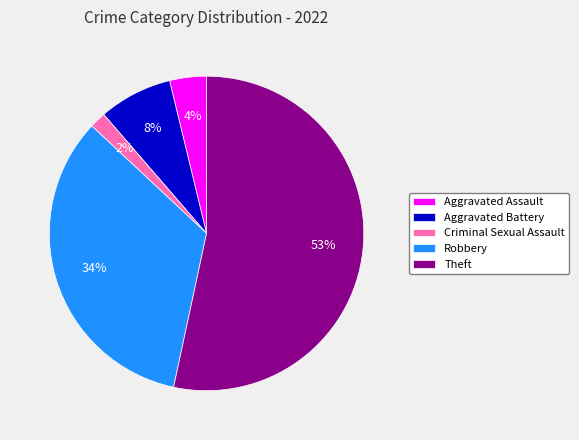

True or false: Aggravated Assault accounts for 4% of the total.

True